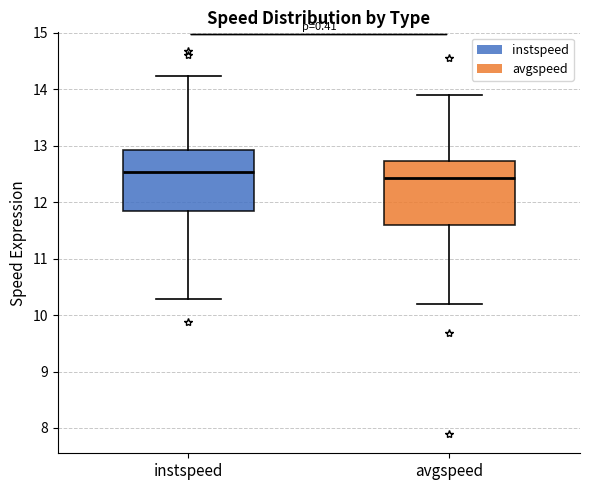

Reading left to right, transcribe this box plot: for each box, give where its median line is, the range the box spans, and where its two whiskers end, as read against the y-axis. The values are not printed on the chart, so give them approximately, as read against the axis.

instspeed: median 12.5, box 11.8 to 12.9, whiskers 10.3 to 14.2
avgspeed: median 12.4, box 11.6 to 12.7, whiskers 10.2 to 13.9